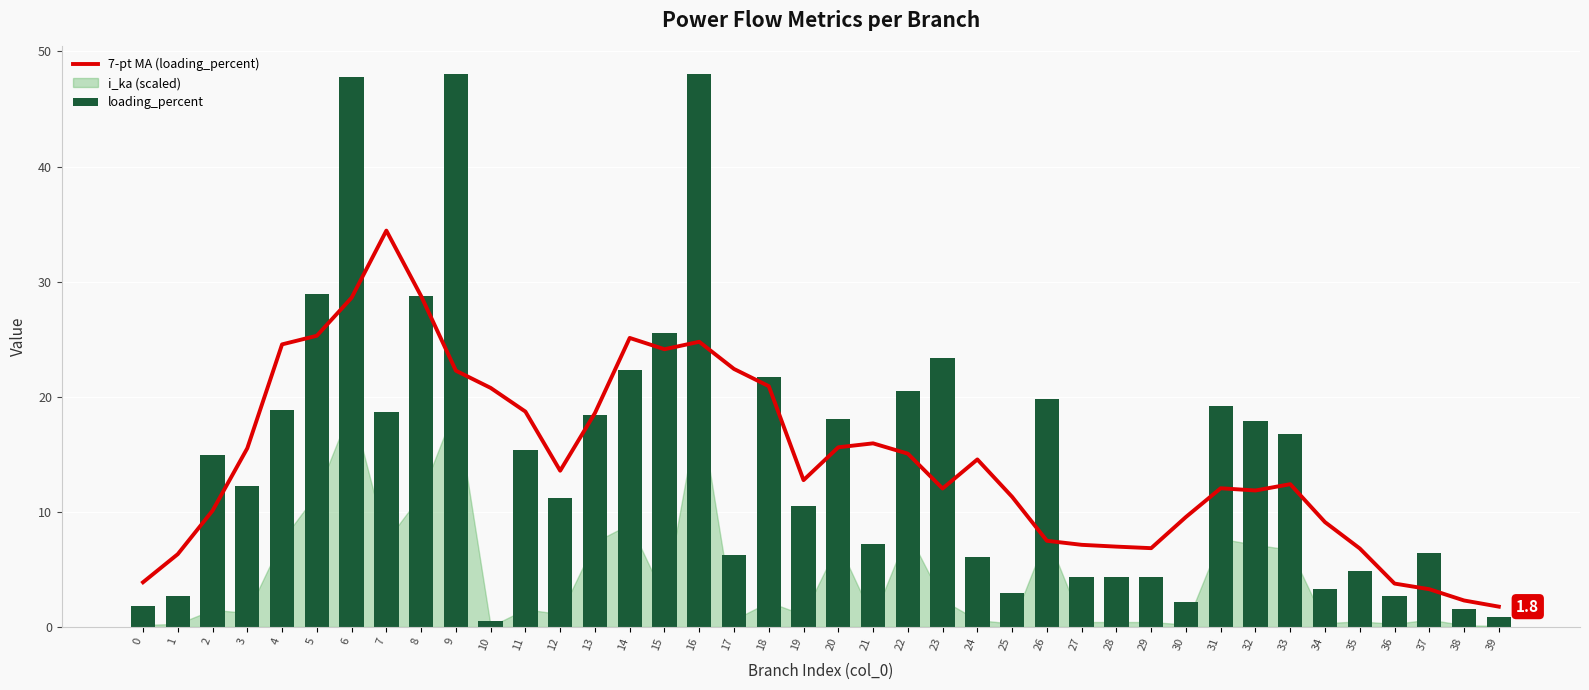

The 7-pt MA (loading_percent) series shows 2.3 at 39. True or false?

False